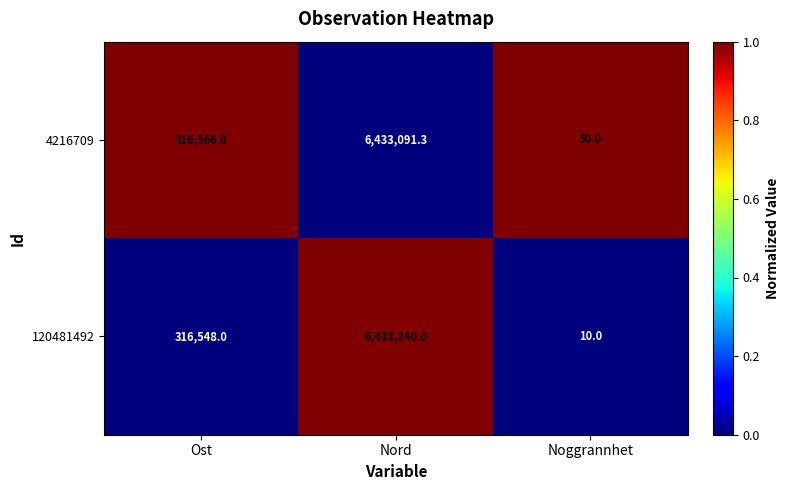

The 4216709 series shows 6433091.3 at Nord. True or false?

True